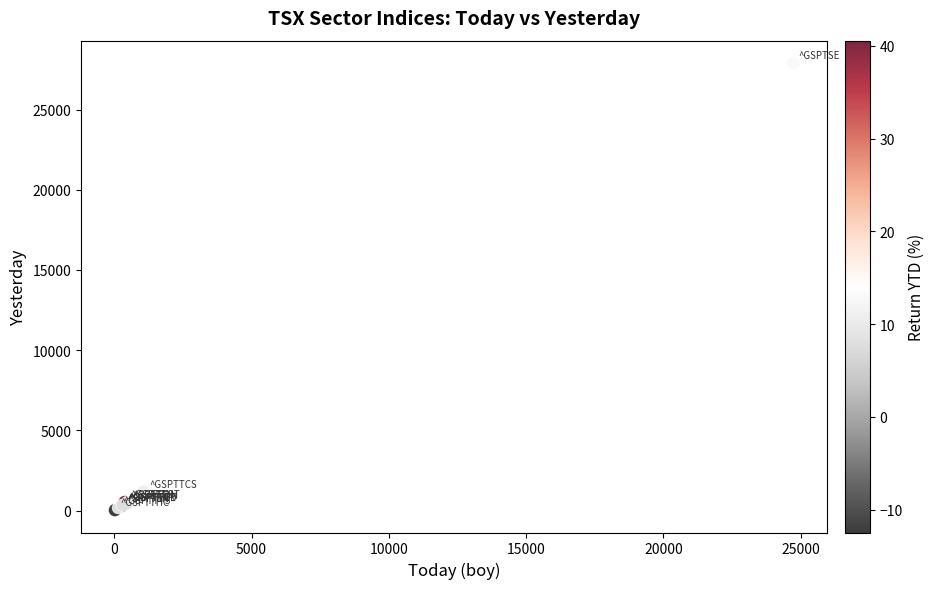

What Y value in the scatter plot is closest to 13964?

1175.9